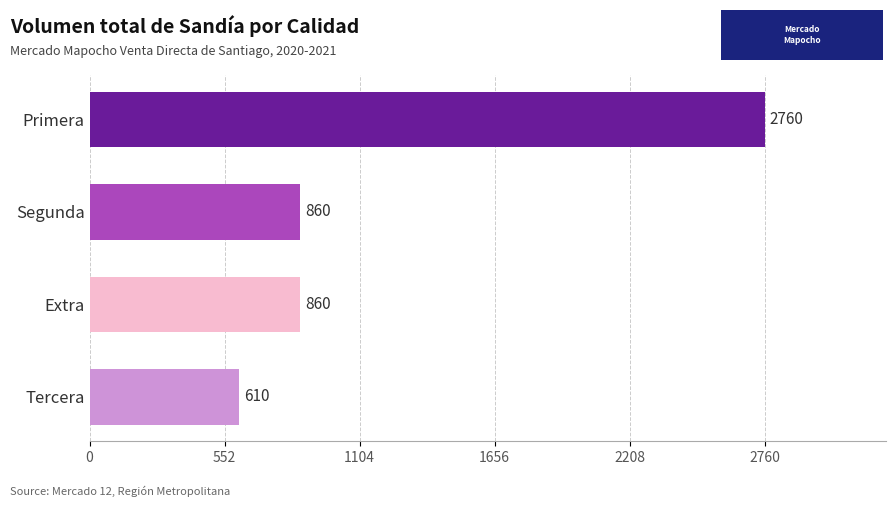

Does the chart contain any negative values?

No